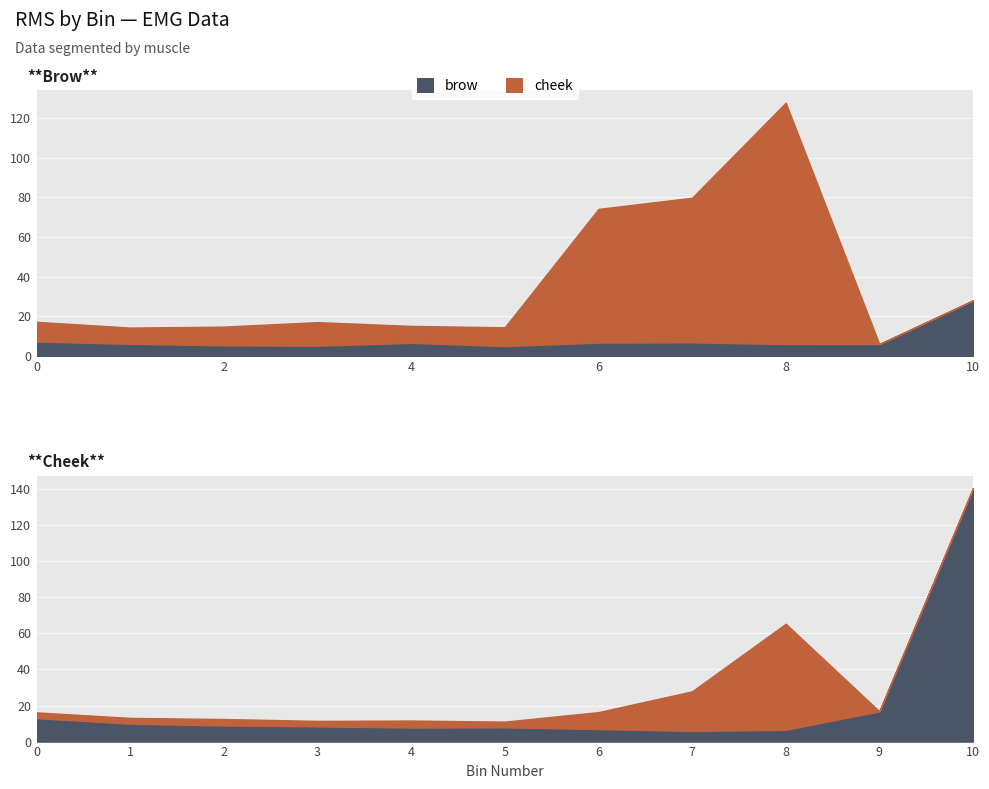

List the series in order of their overall mean, highest first.

cheek, brow